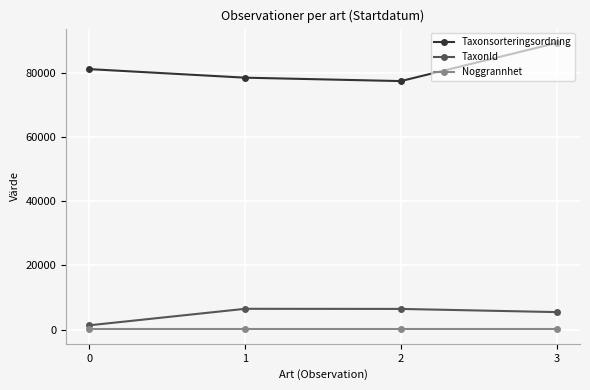

Where is the first local minimum for Taxonsorteringsordning?

2